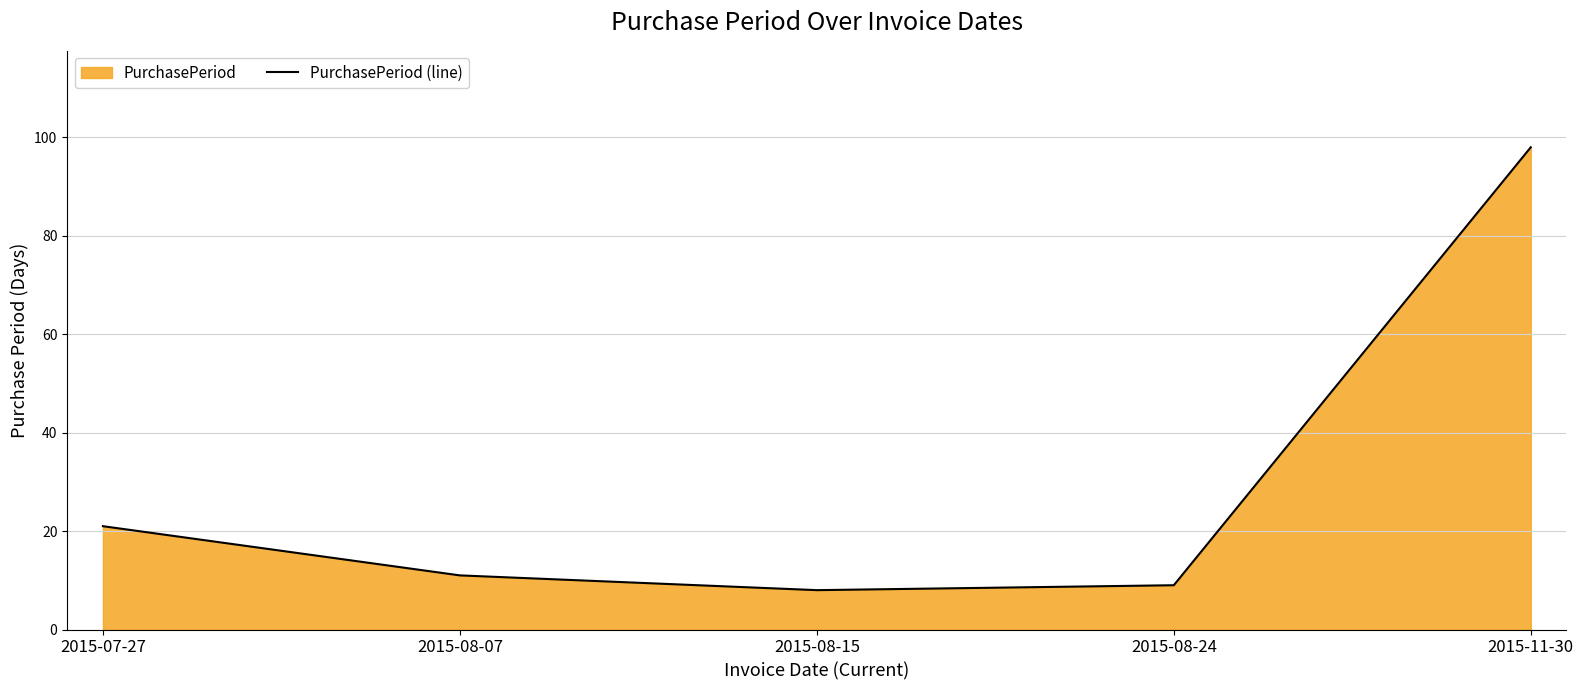

True or false: the data has more than 2 interior local peaks.

False